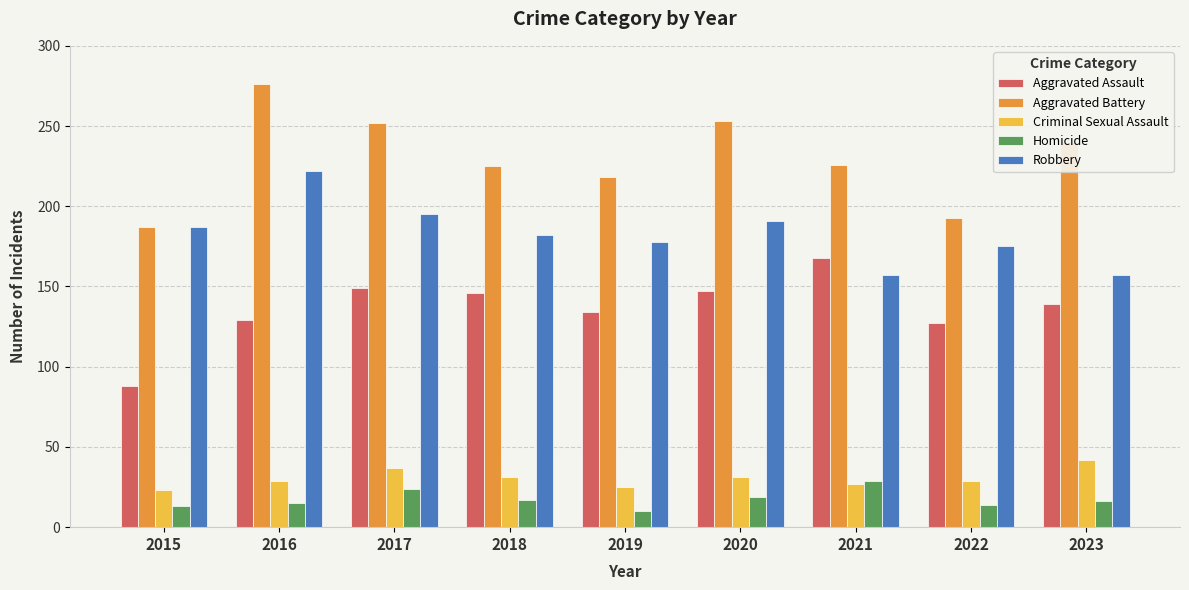

At 2022, list the series in order from largest to smallest.

Aggravated Battery, Robbery, Aggravated Assault, Criminal Sexual Assault, Homicide